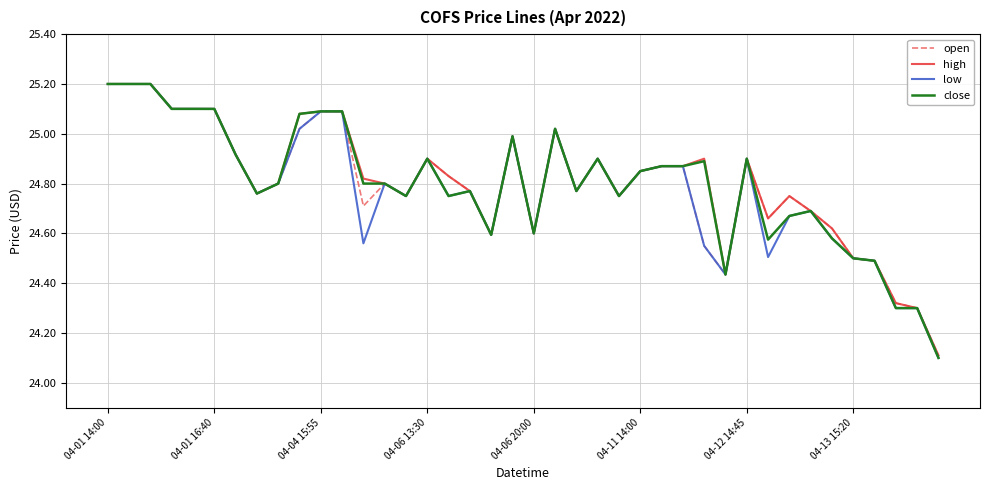

What is the smallest value displayed?

24.1